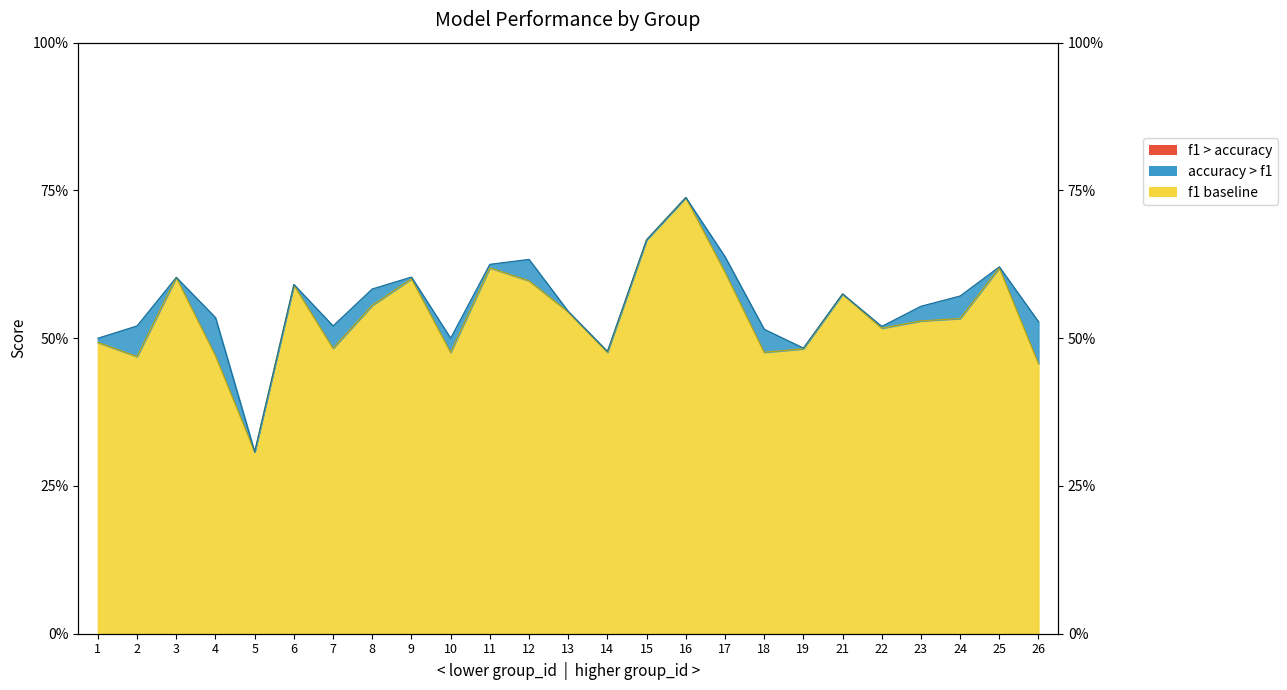

Read the f1 value at 19.

0.5